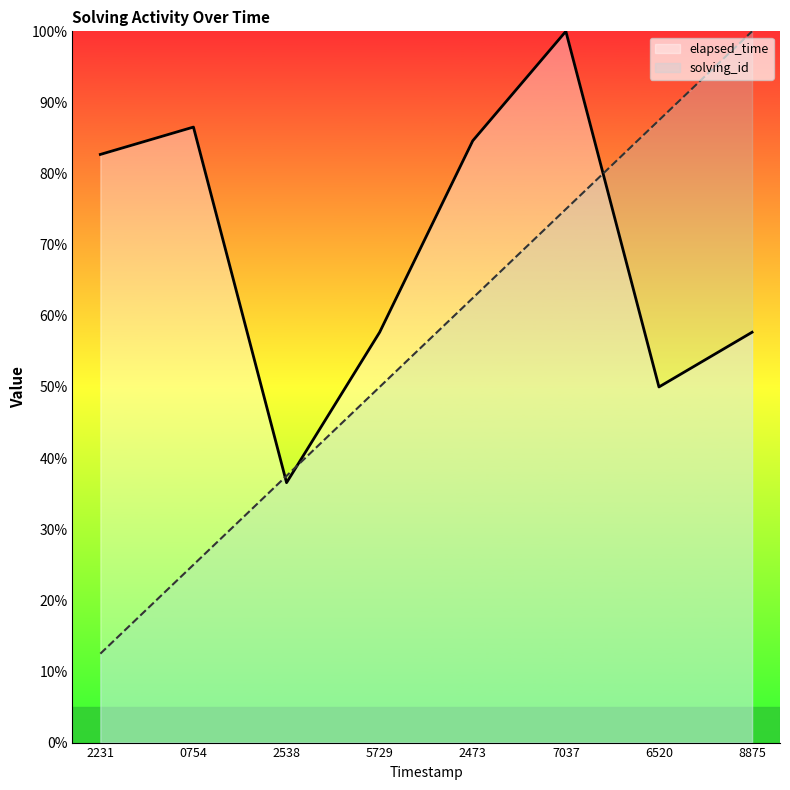

At which category is the sum across all series the highest?

7037